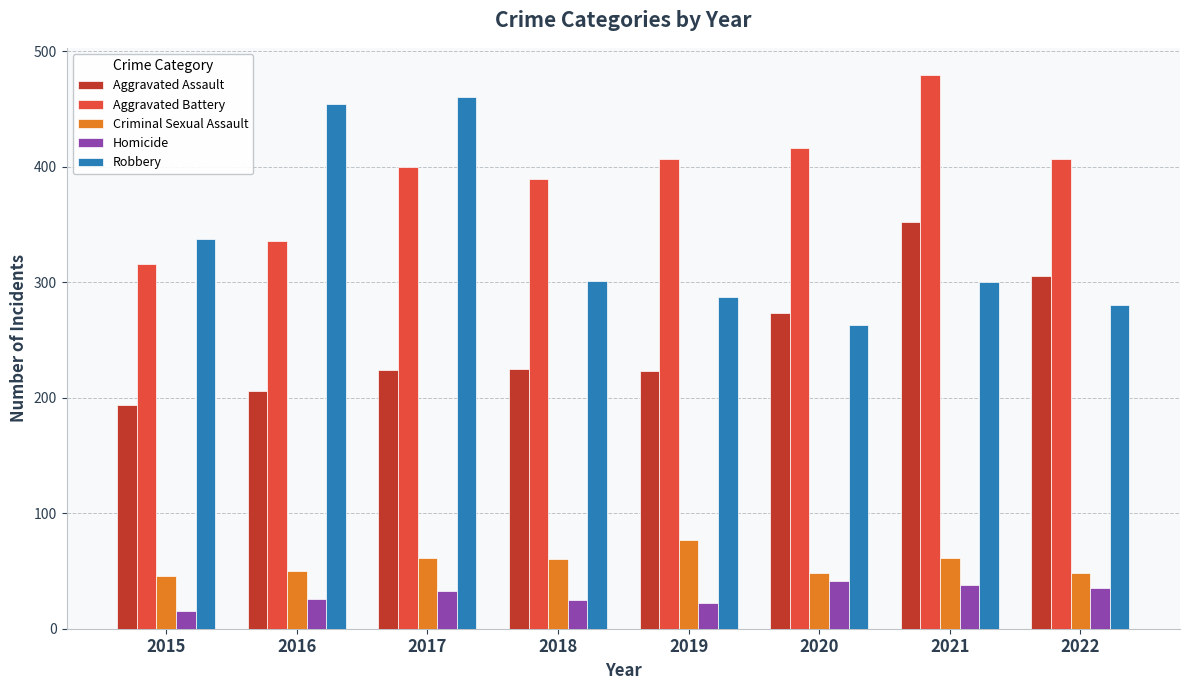

Is the value of Robbery at 2015 greater than the value of Homicide at 2022?

Yes